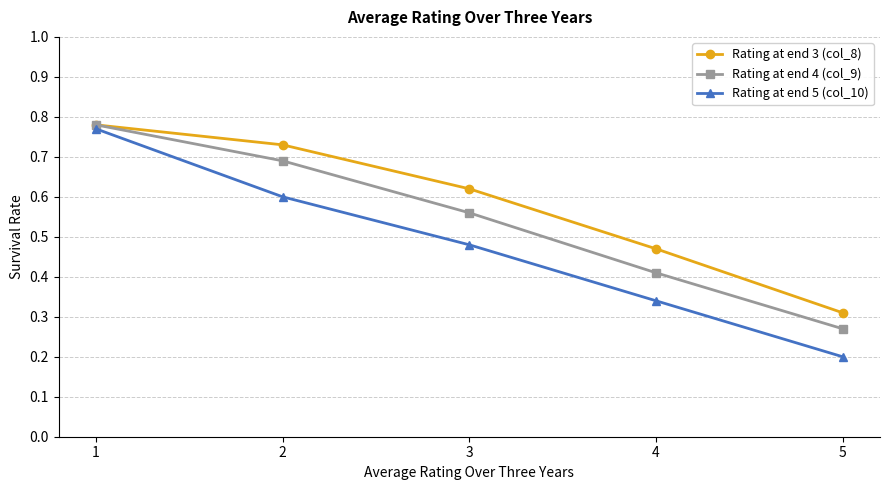

True or false: Rating at end 5 (col_10) has more than 0 interior local peaks.

False